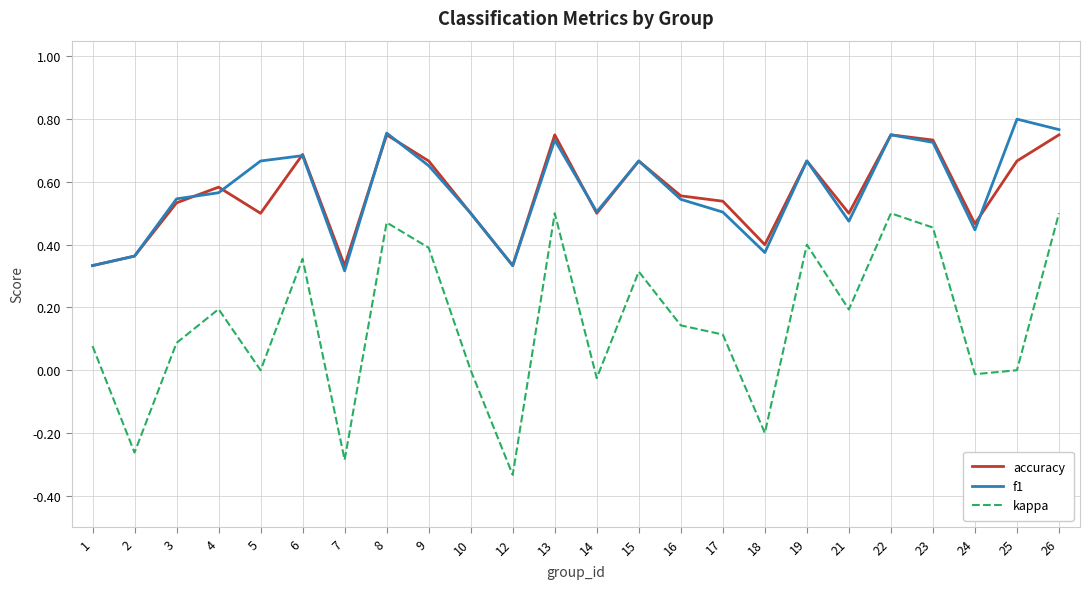

Which label corresponds to the smallest value in the chart?

12